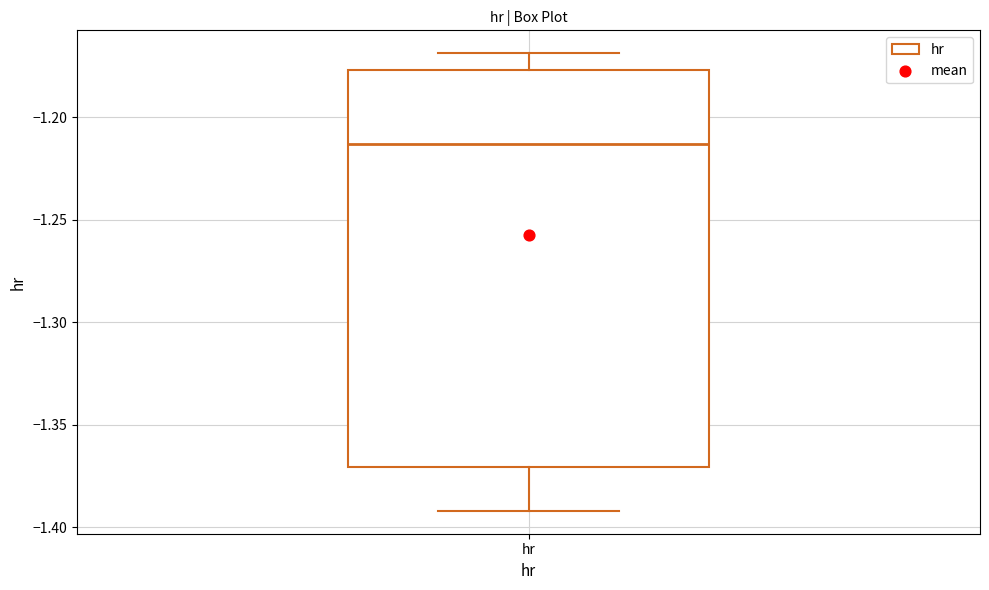

Transcribe this box plot: give where the median line is, the range the box spans, and where the two whiskers end, as read against the y-axis. The values are not printed on the chart, so give them approximately, as read against the axis.

median -1.215, box -1.370 to -1.175, whiskers -1.390 to -1.170